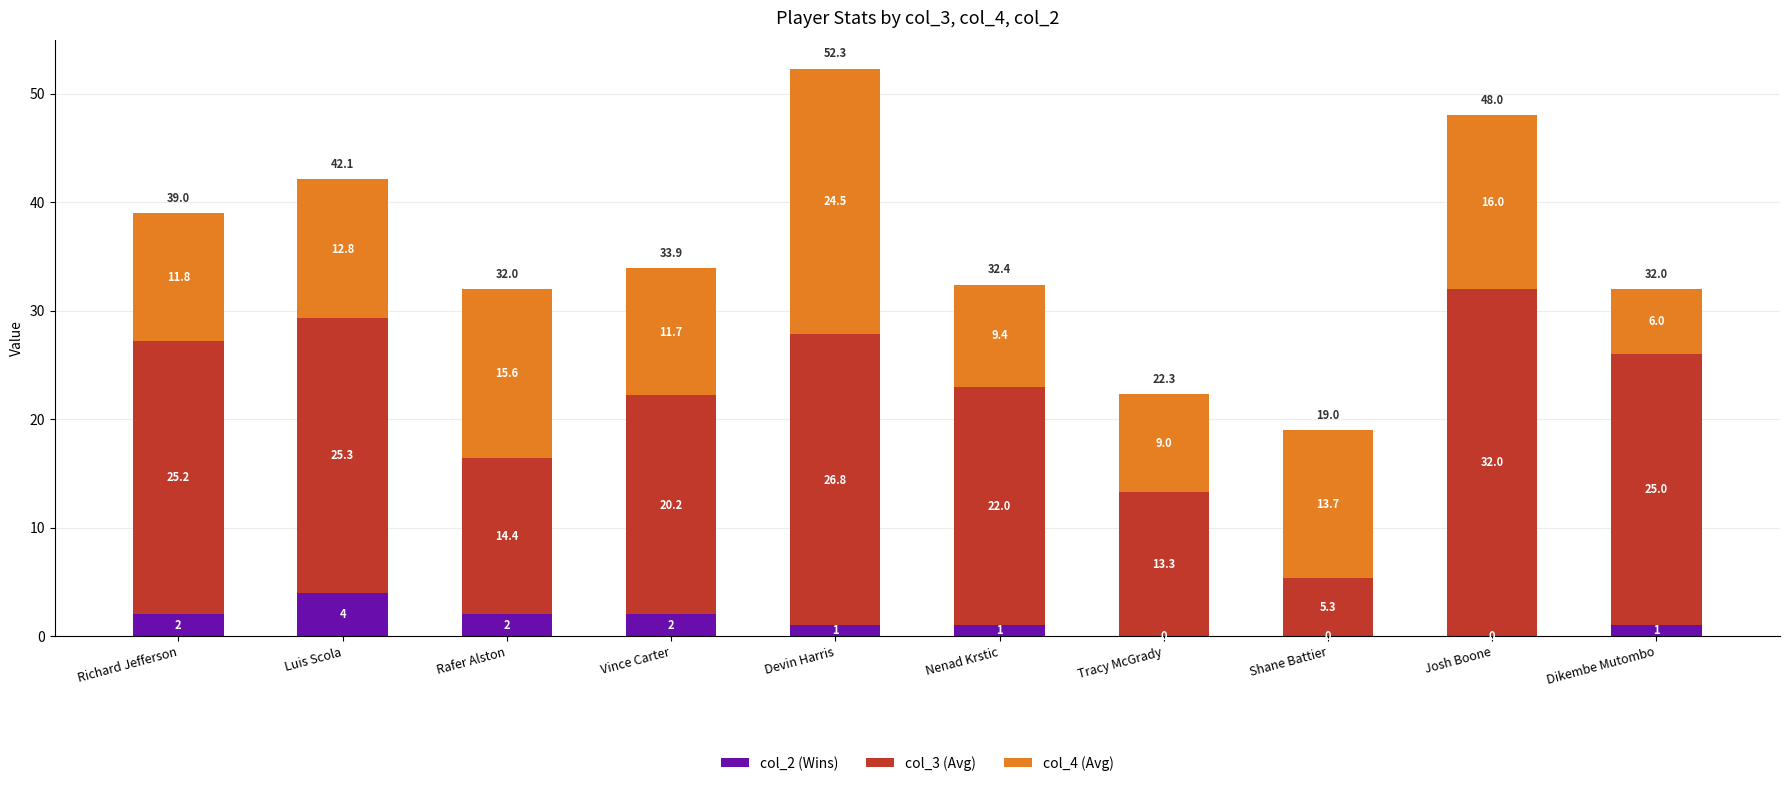

What are all the series names shown in the legend?

col_2 (Wins), col_3 (Avg), col_4 (Avg)